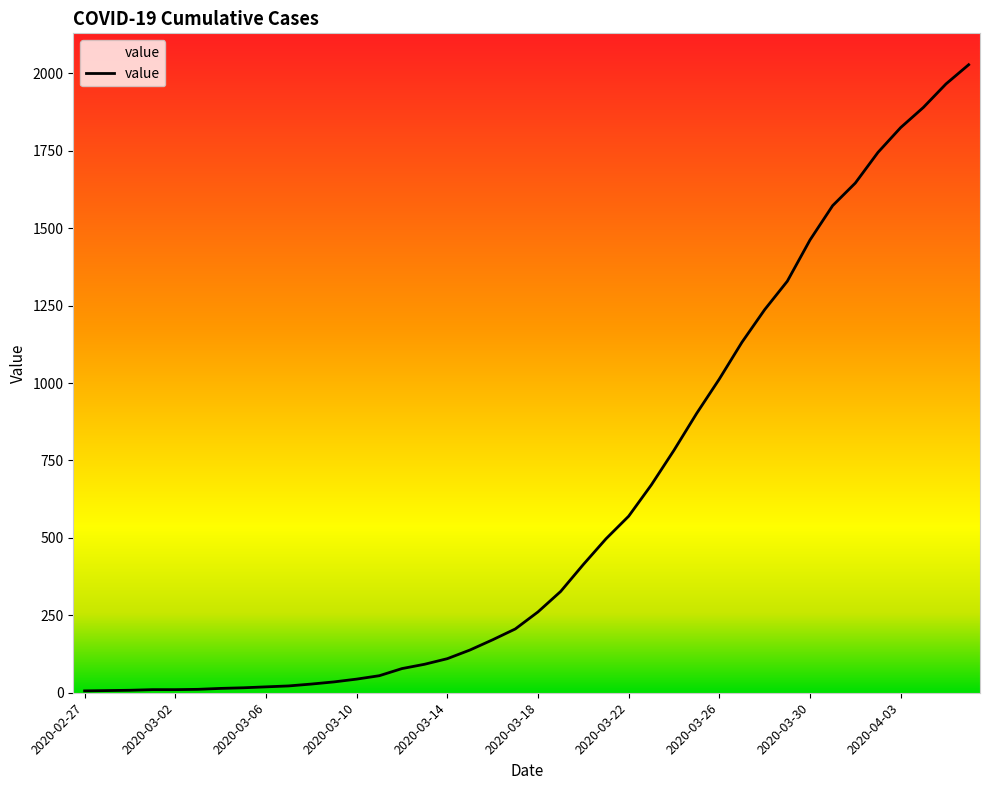

What is the greatest value displayed?

2028